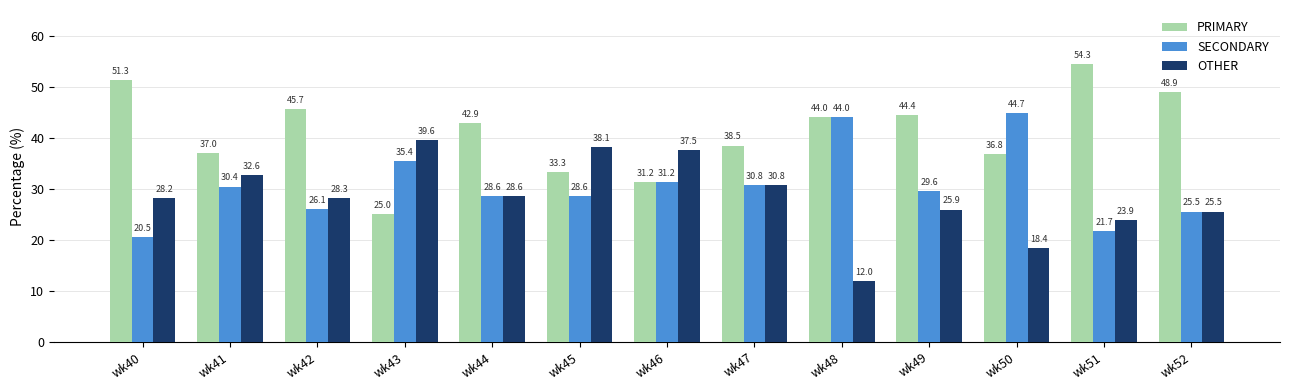

The value of PRIMARY at wk43 is 25.0. True or false?

True